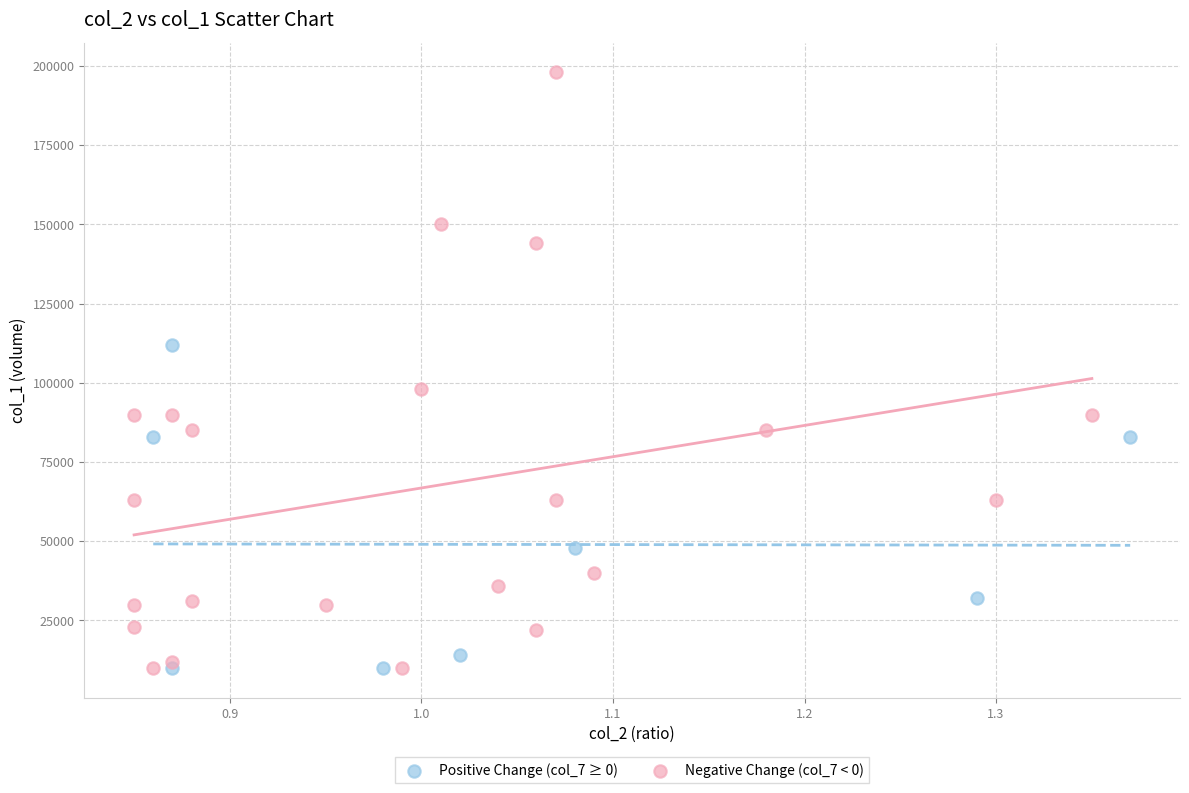

Which series reaches the maximum Y coordinate?

Negative Change (col_7 < 0)